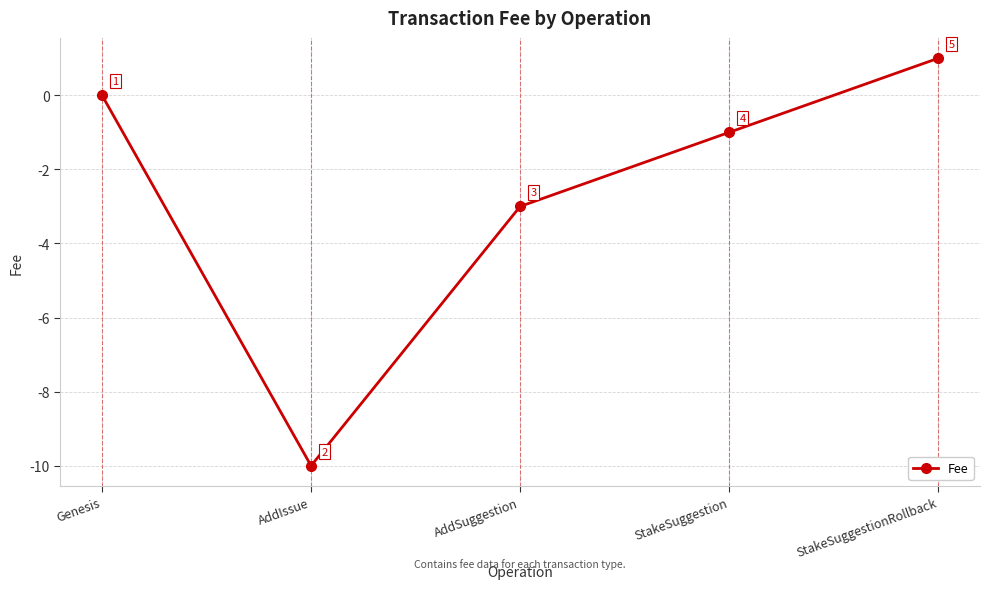

At which label is the value closest to -4?

AddSuggestion